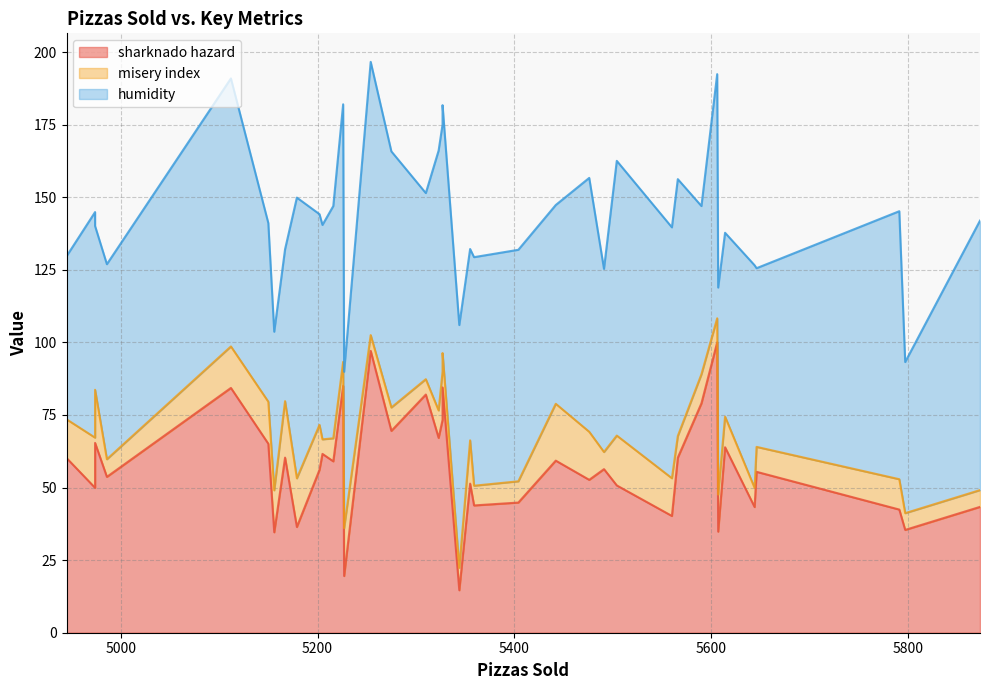

At which category is the sum across all series the highest?

5254